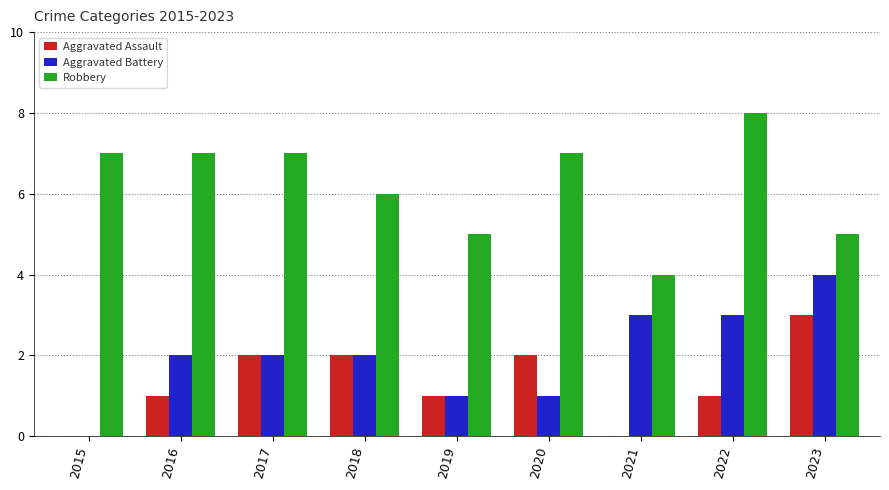

What is the sum of all Robbery values?

56